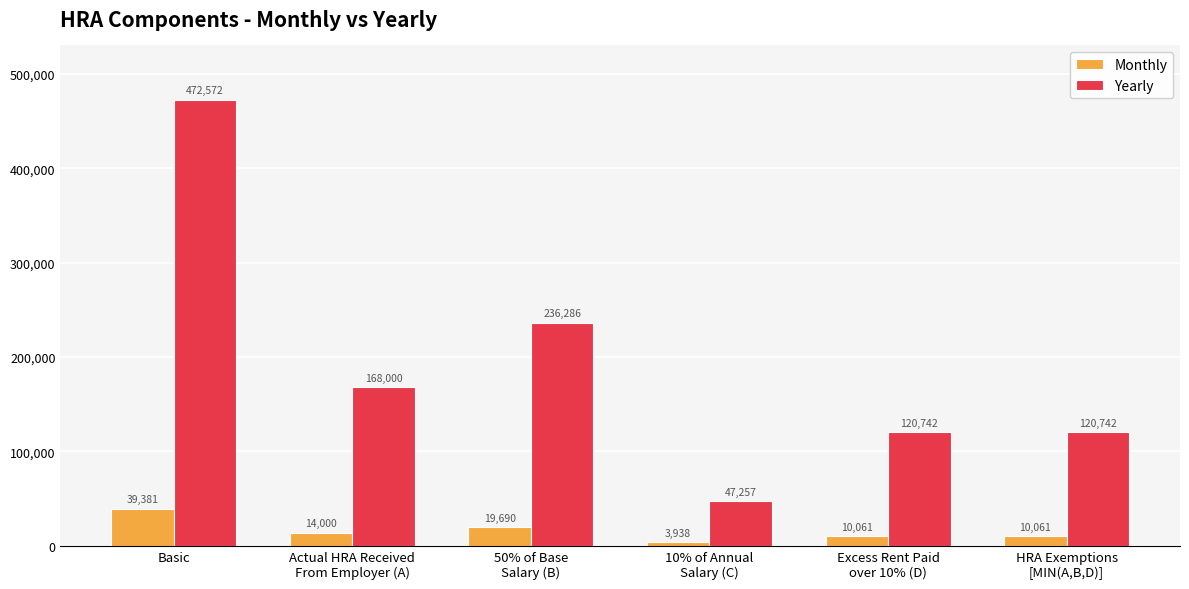

Which series changed the most between Actual HRA Received
From Employer (A) and HRA Exemptions
[MIN(A,B,D)]?

Yearly